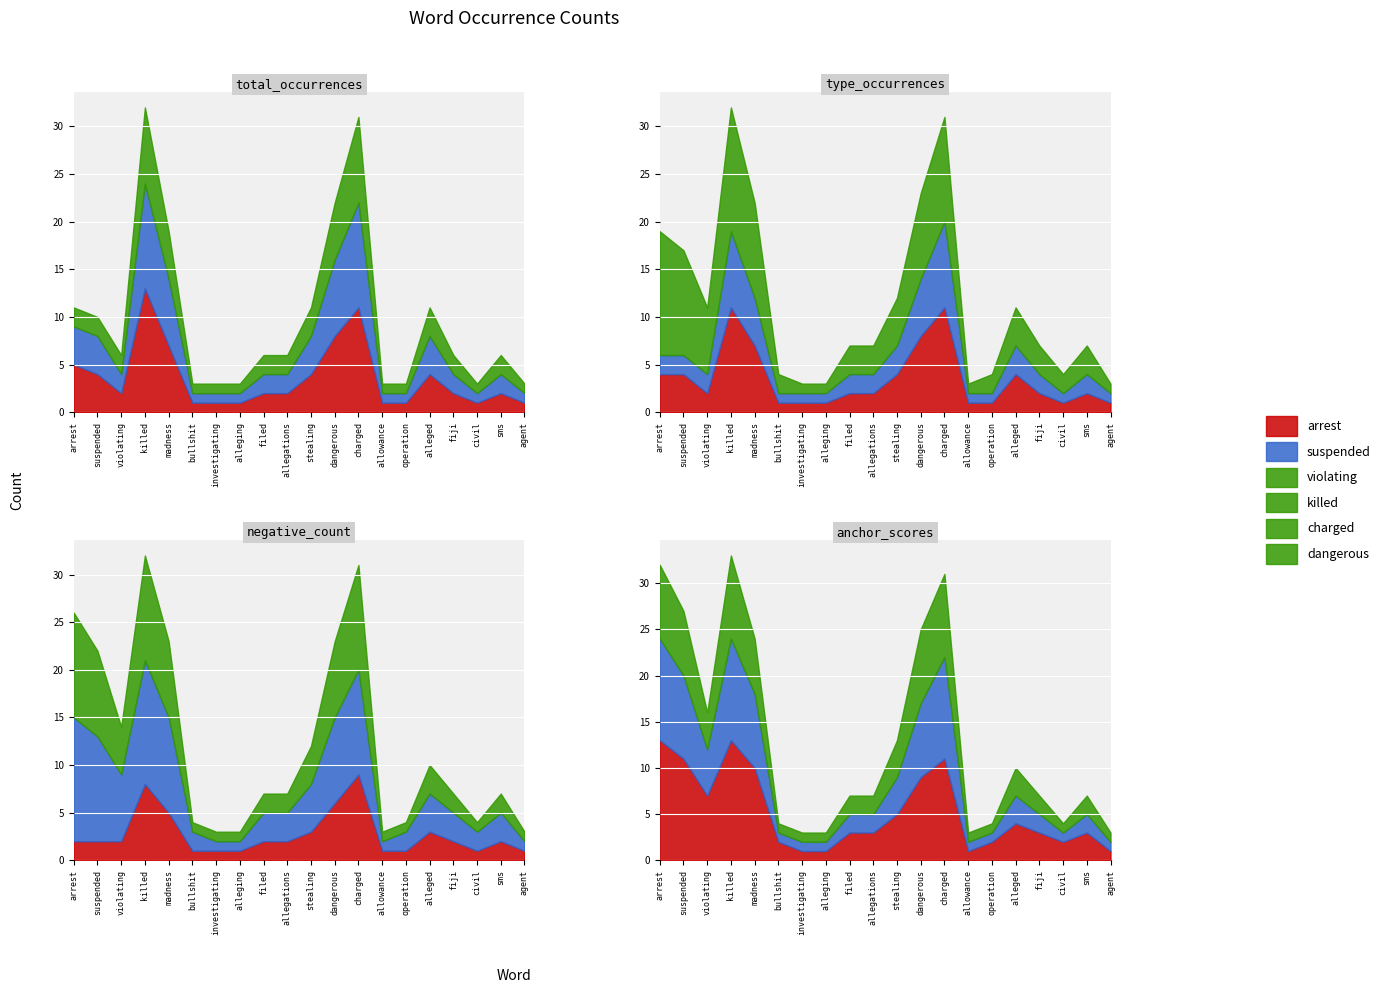

What is the maximum value for charged?

11